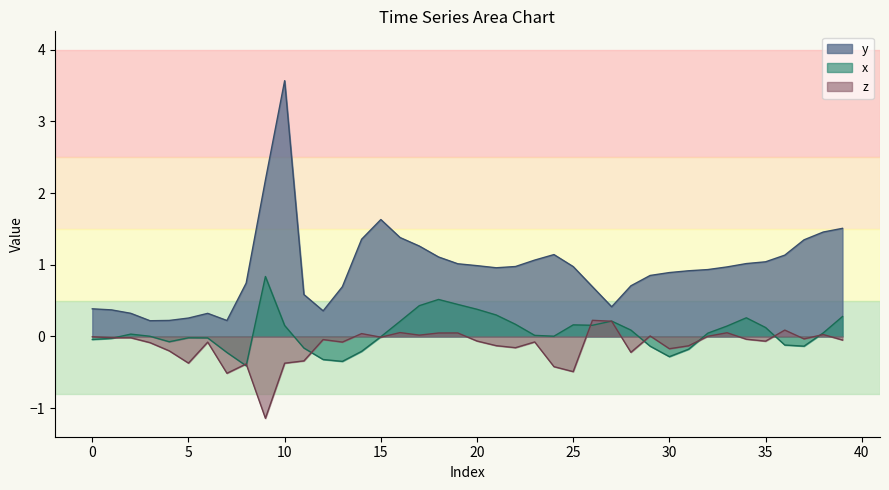

Rank the series at 27 from highest to lowest value.

y, x, z